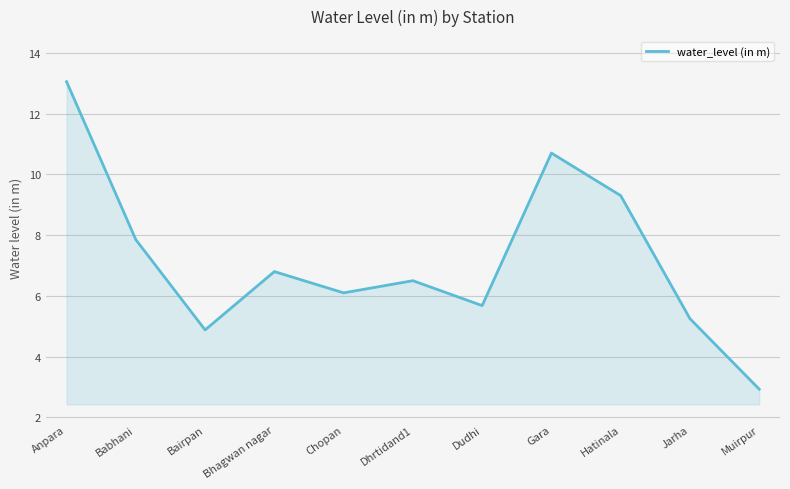

Read the value at Hatinala.

9.3